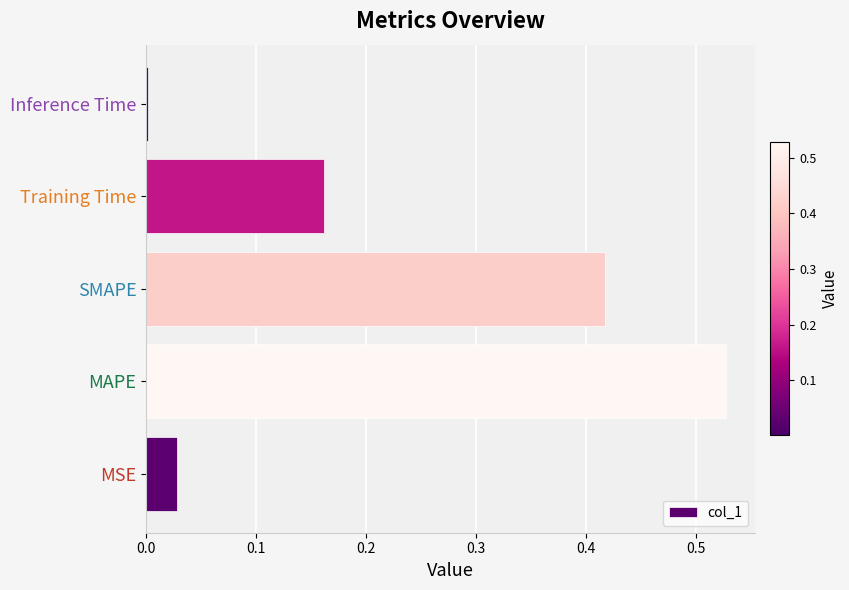

Are the bars horizontal?

Yes